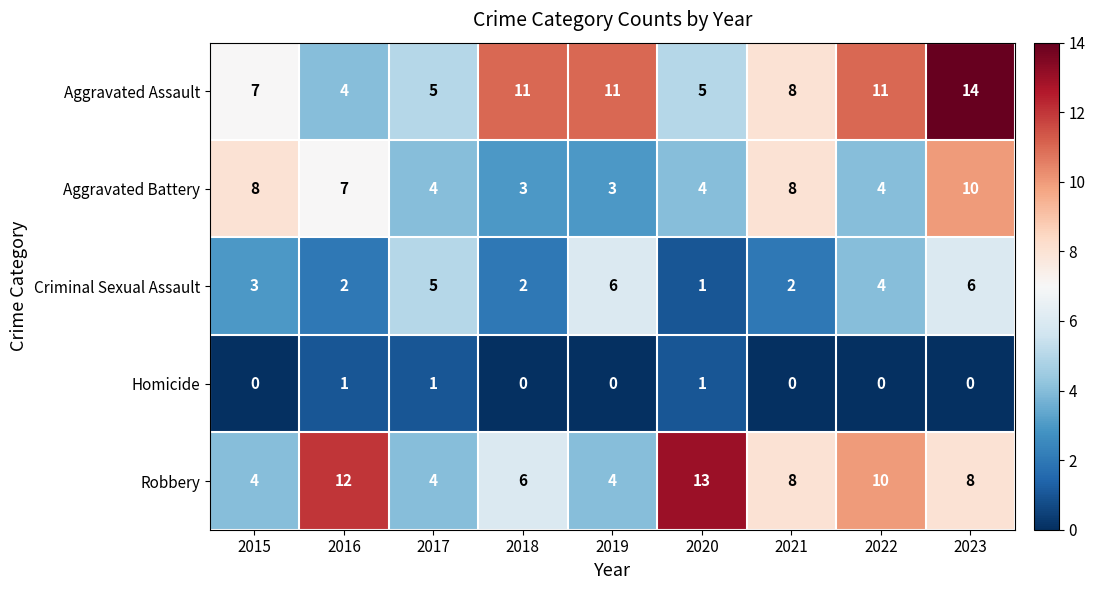

What is the greatest value displayed?

14